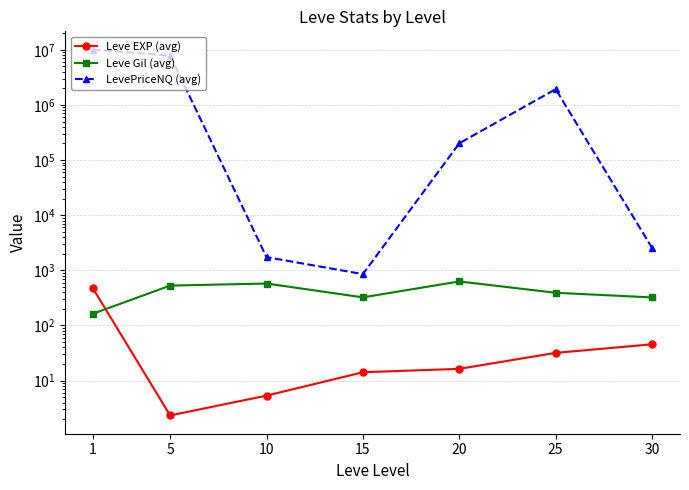

What is the sum of the LevePriceNQ (avg) values at 5 and 30?

7878721.6